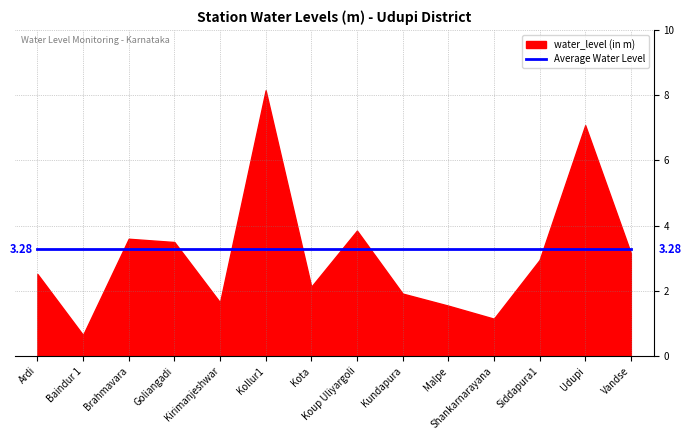

At which category does the chart reach its minimum across all series?

Baindur 1